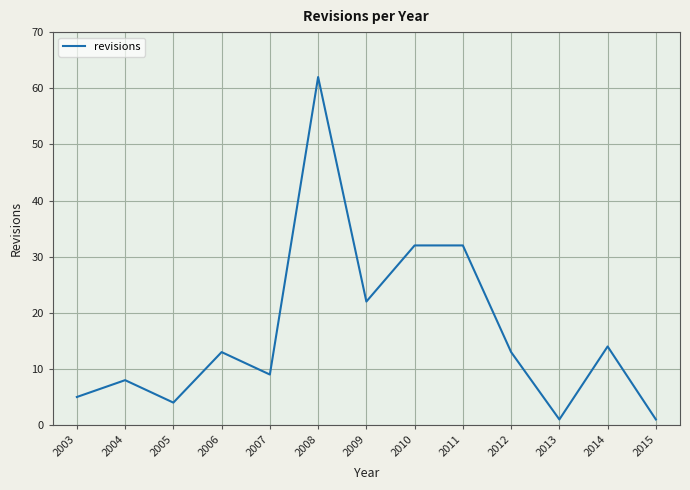

How many distinct data groups are displayed?

1